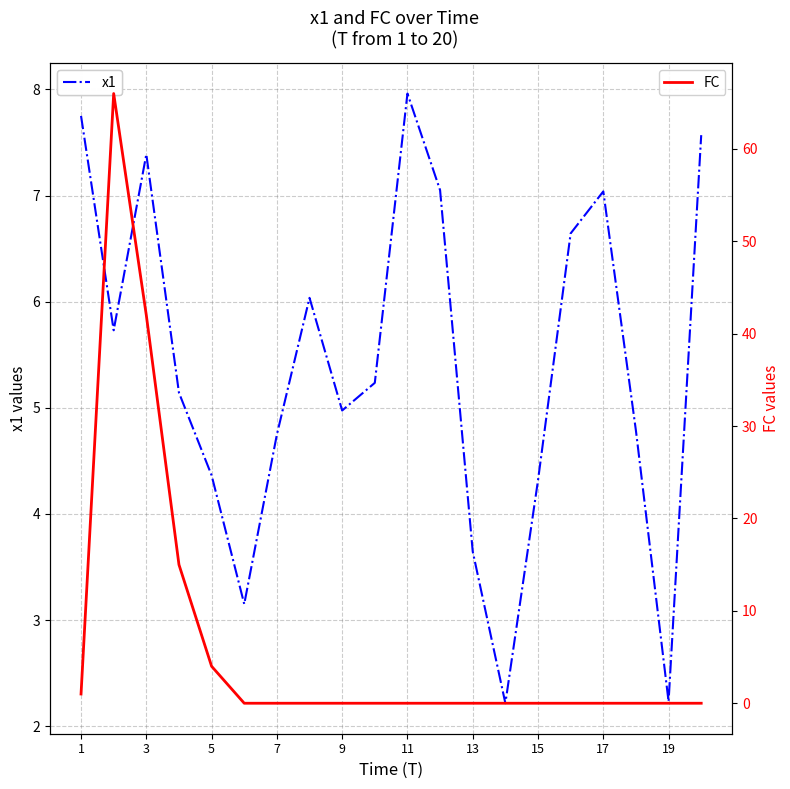

Reading left to right, what are all the values shown in this chart?

x1: 7.7	5.7	7.4	5.1	4.4	3.2	4.7	6.0	5.0	5.2	8.0	7.1	3.6	2.2	4.3	6.6	7.0	4.8	2.2	7.6
FC: 1.0	66.0	42.0	15.0	4.0	0.0	0.0	0.0	0.0	0.0	0.0	0.0	0.0	0.0	0.0	0.0	0.0	0.0	0.0	0.0